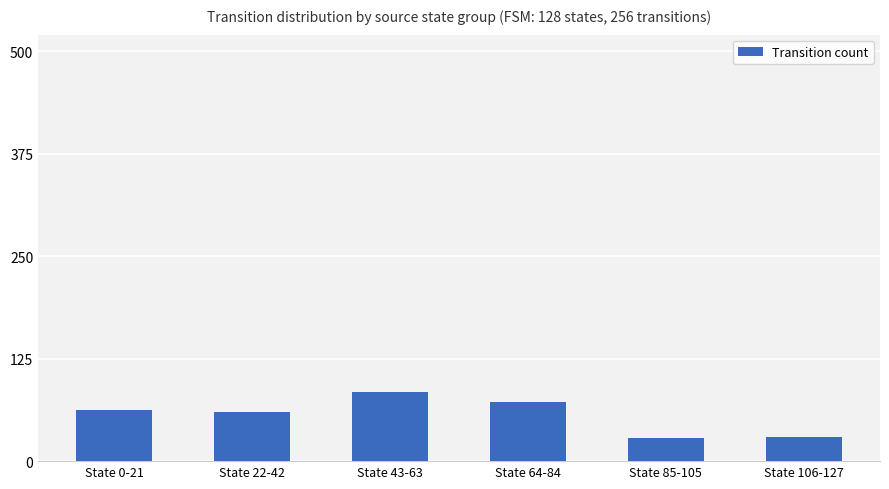

True or false: the data shows 62 at State 0-21.

True